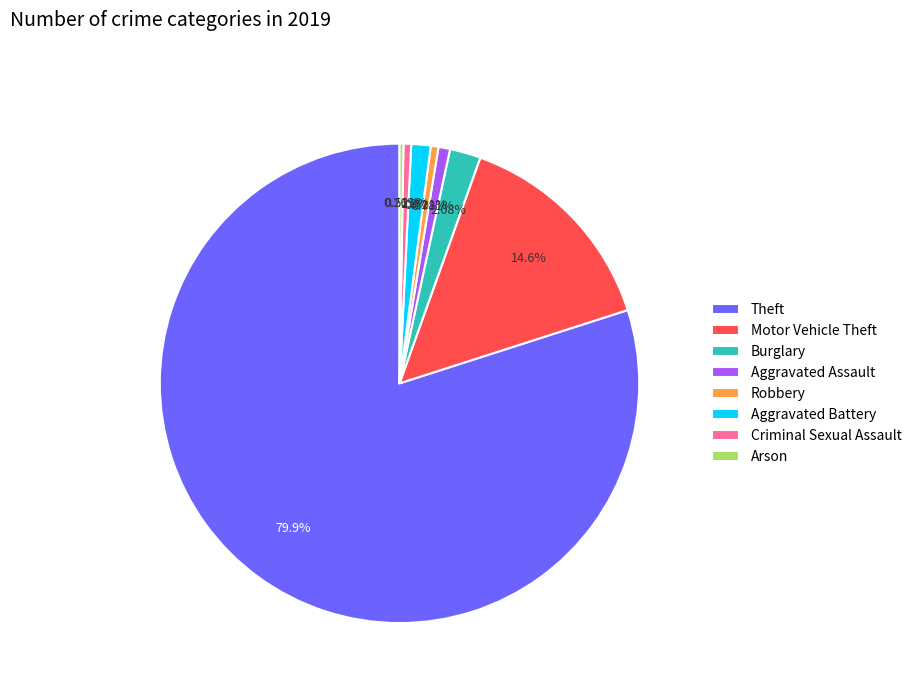

What is the largest slice in the pie chart?

Theft